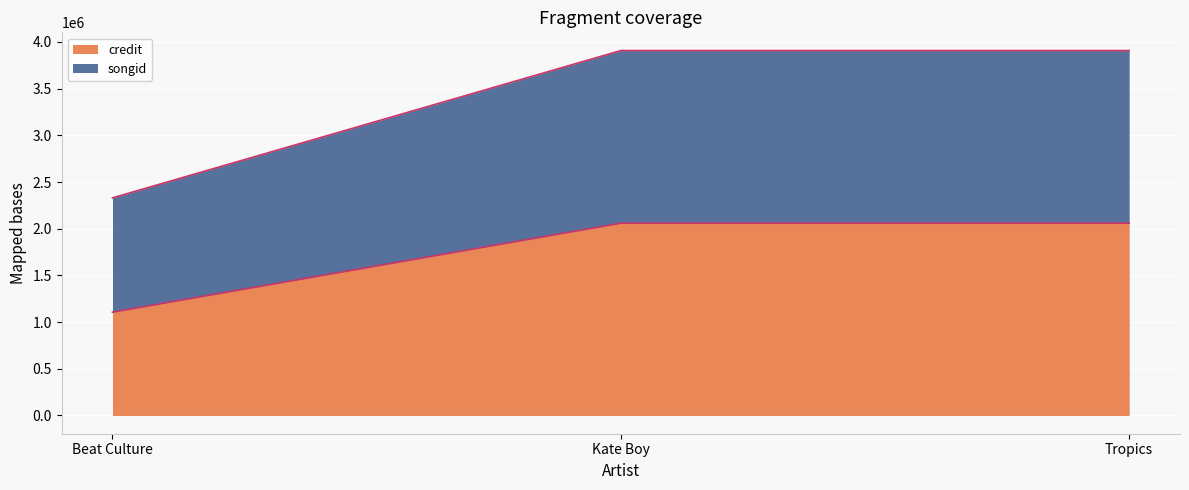

At which label does songid reach its minimum?

Beat Culture